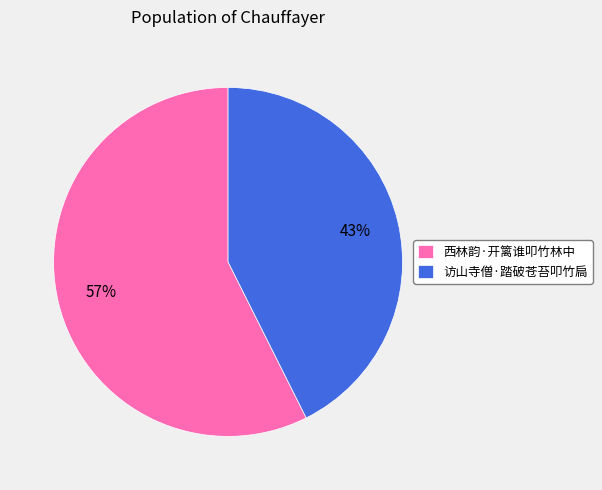

What is the smallest slice in the pie chart?

访山寺僧·踏破苍苔叩竹扃